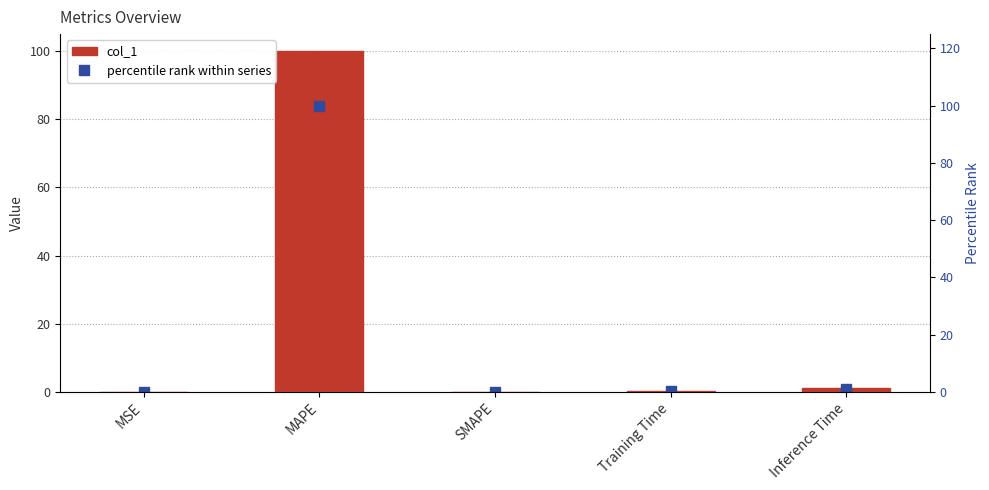

At which category does the chart reach its peak across all series?

MAPE